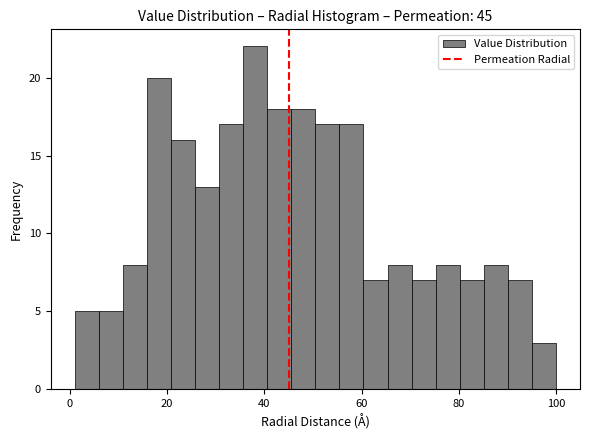

Read against the x-axis, roughly where is the centre of the tallest bar?

38